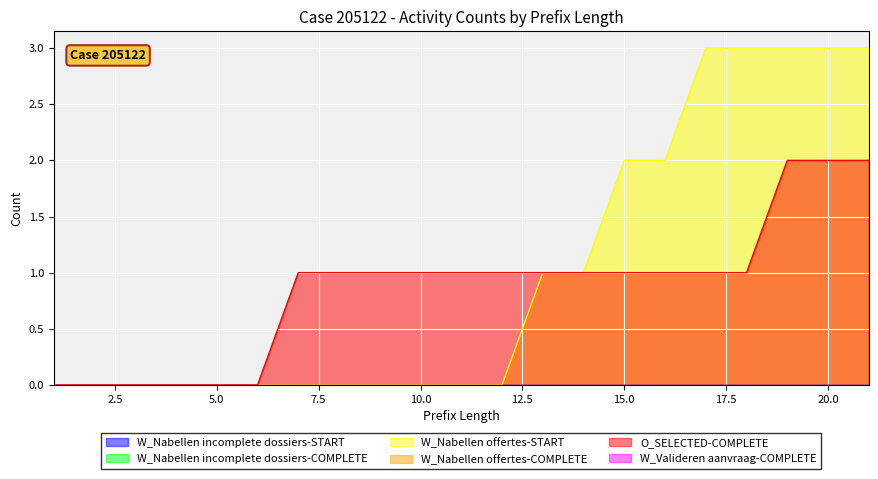

At 2, list the series in order from largest to smallest.

W_Nabellen incomplete dossiers-START, W_Nabellen incomplete dossiers-COMPLETE, W_Nabellen offertes-START, W_Nabellen offertes-COMPLETE, O_SELECTED-COMPLETE, W_Valideren aanvraag-COMPLETE